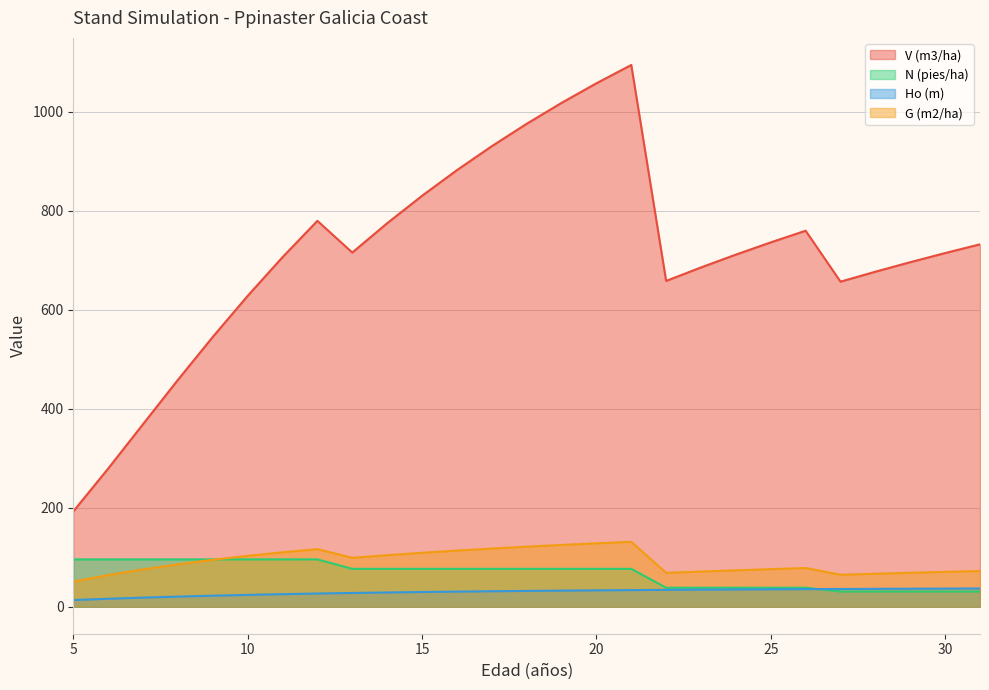

What is the difference between the highest and lowest values at 26?

724.2